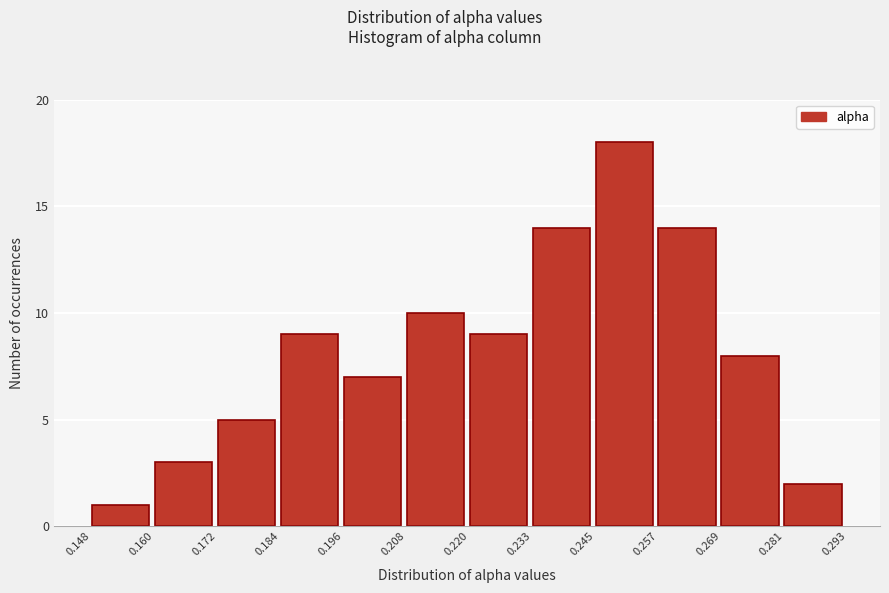

Reading left to right, list every bar in this chart as the range it spans on the x-axis followed by its height. The values are not printed on the chart, so give them approximately, as read against the axis.

0.148 to 0.160: 1
0.160 to 0.172: 3
0.172 to 0.184: 5
0.184 to 0.196: 9
0.196 to 0.208: 7
0.208 to 0.220: 10
0.220 to 0.233: 9
0.233 to 0.245: 14
0.245 to 0.257: 18
0.257 to 0.269: 14
0.269 to 0.281: 8
0.281 to 0.293: 2